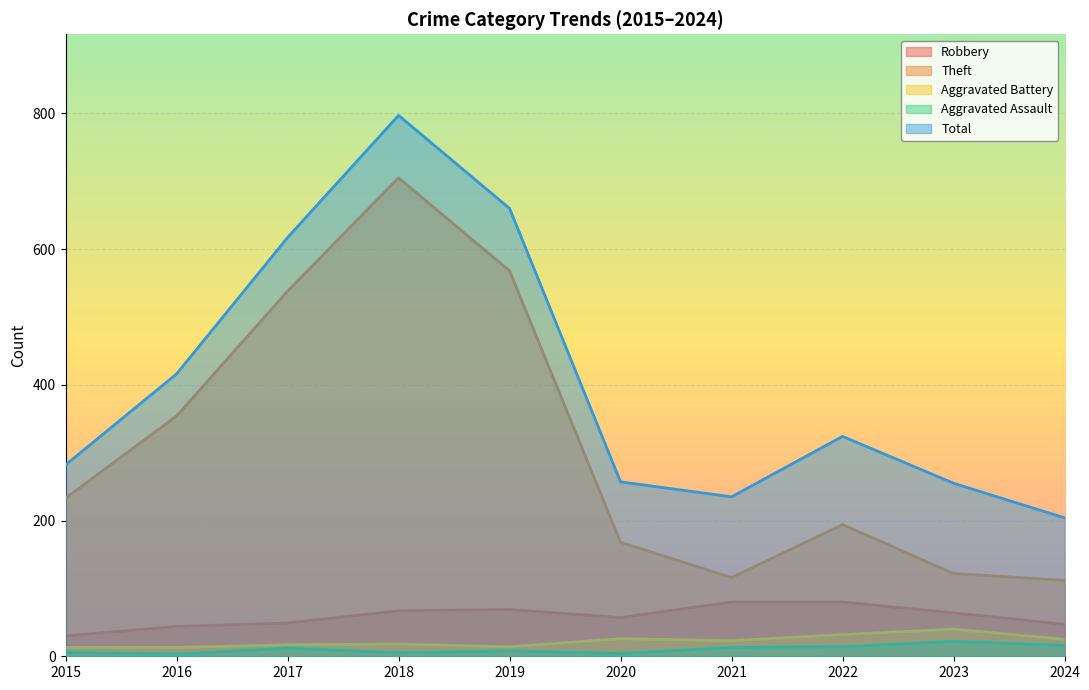

What is the spread (max minus min) of values at 2018?

792